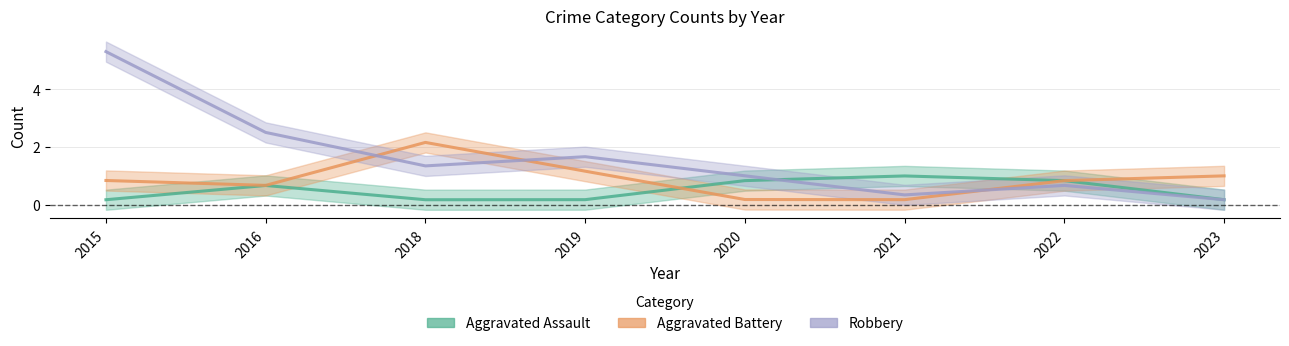

At which category does Aggravated Assault reach its first local peak?

2016